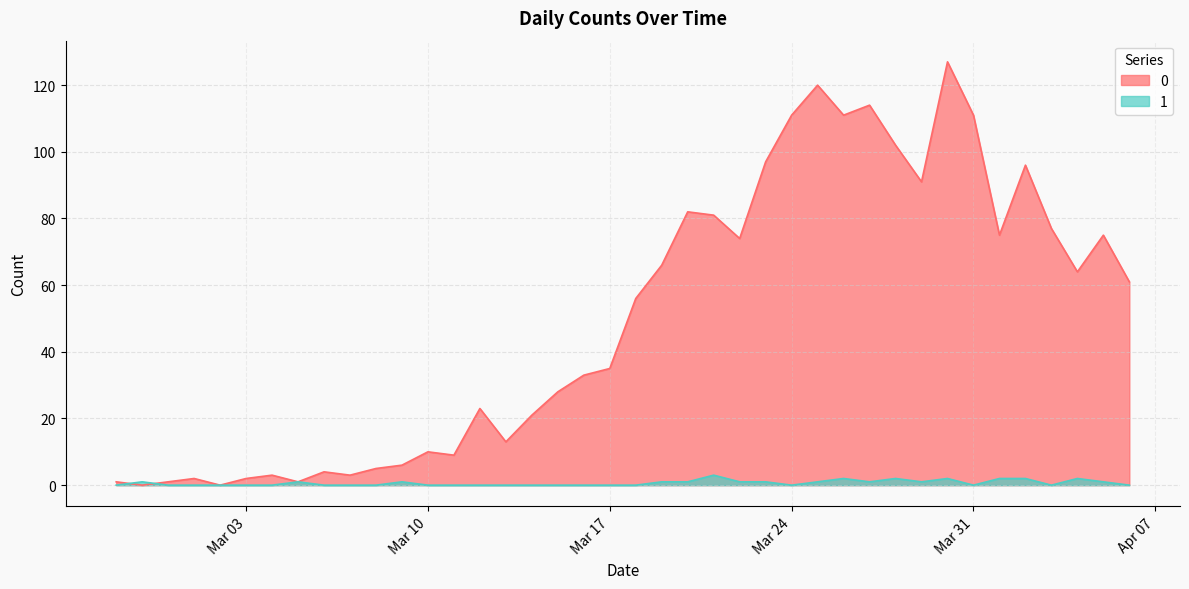

The 1 series shows 1 at 2020-03-27. True or false?

False